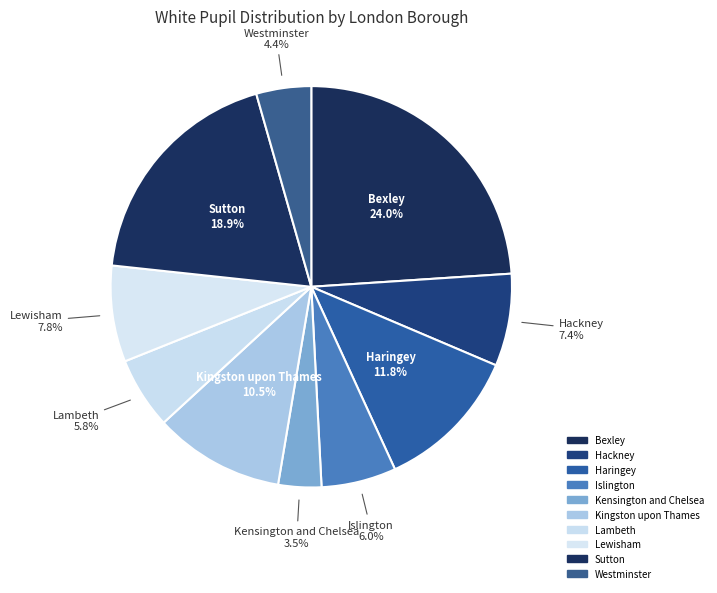

What is the ratio of the value at Bexley to the value at Kingston upon Thames?

2.3